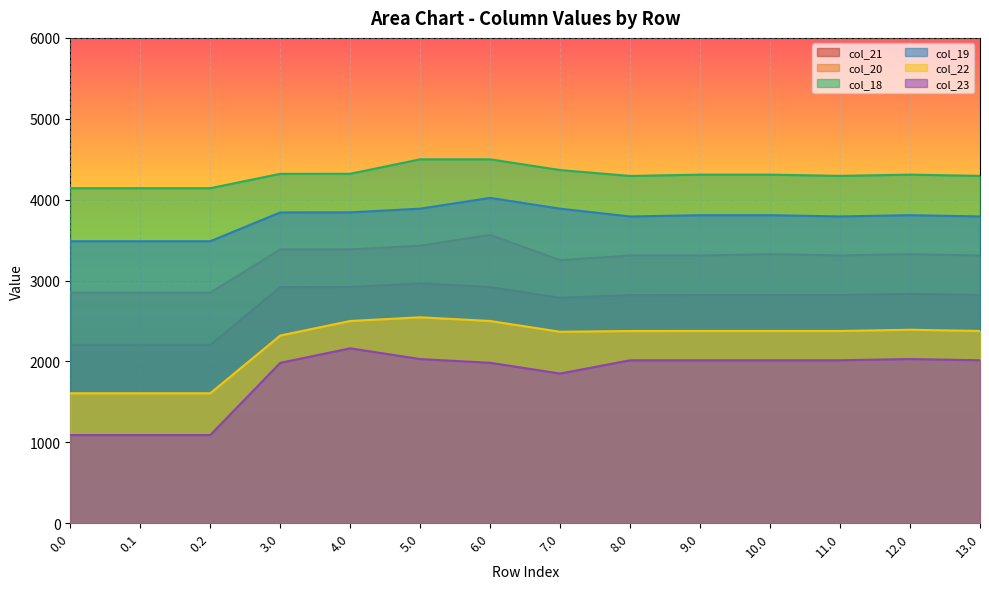

What is the label of the 13th point from the right?

0.1